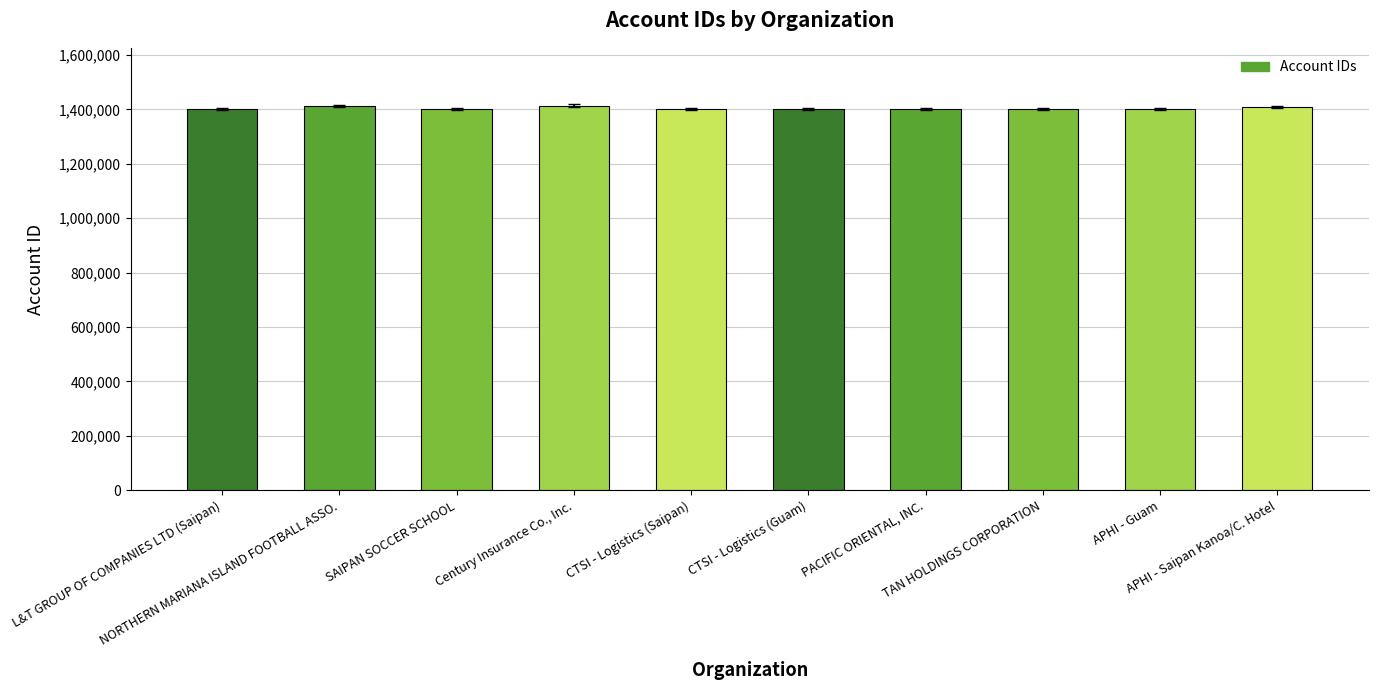

What is the maximum value shown in the chart?

1414366